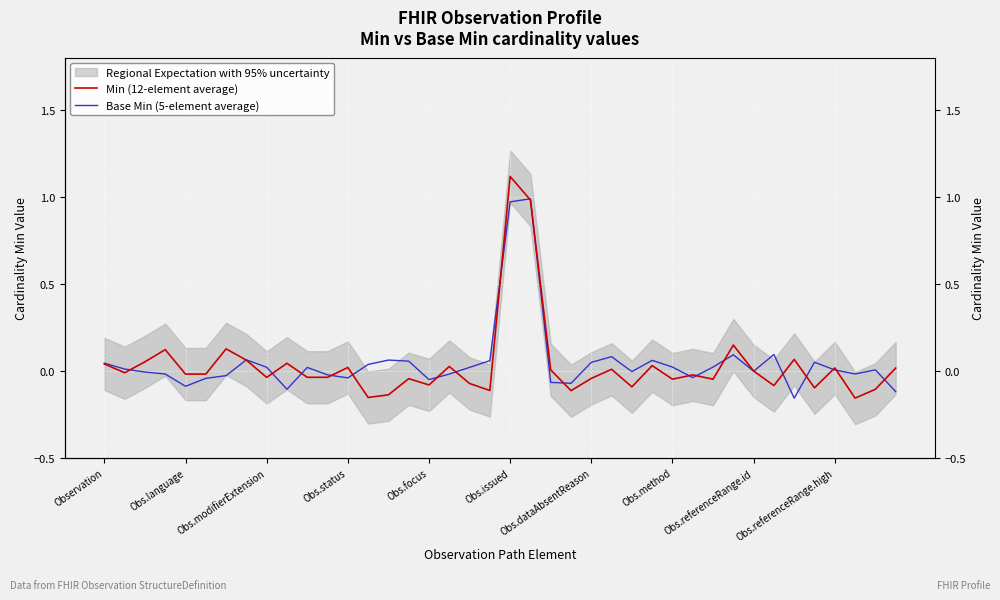

How many intersections are there between Base Min (5-element average) and Min (12-element average)?

21